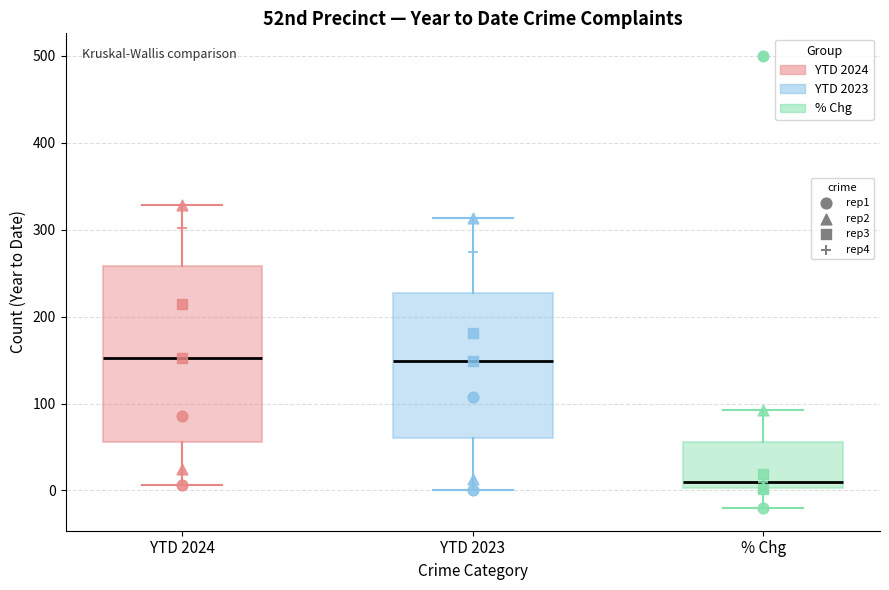

Reading left to right, read every box against the y-axis: the position of its median line, the range the box covers, and the ends of its whiskers. The values are not printed on the chart, so give them approximately, as read against the axis.

YTD 2024: median 150, box 60 to 260, whiskers 10 to 330
YTD 2023: median 150, box 60 to 230, whiskers 0 to 310
% Chg: median 10, box 0 to 60, whiskers -20 to 90